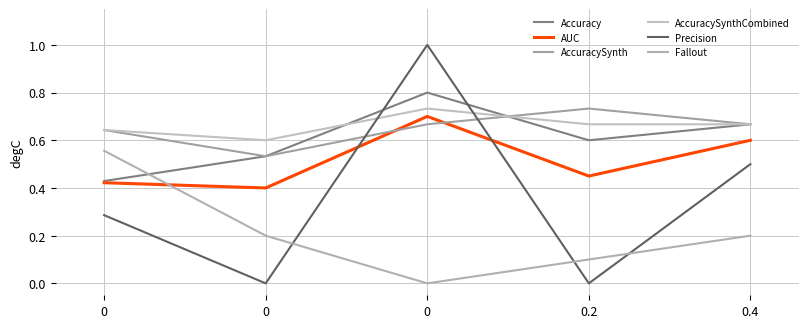

Which has a higher value, 0.2 or 0.4?

0.4